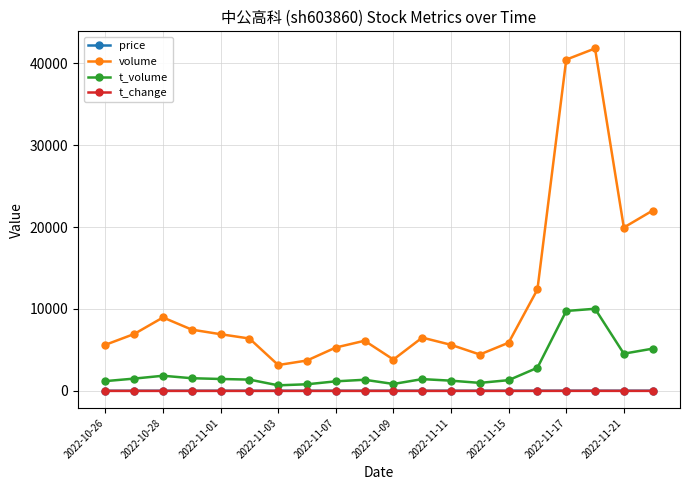

What is the greatest value displayed?

41793.0